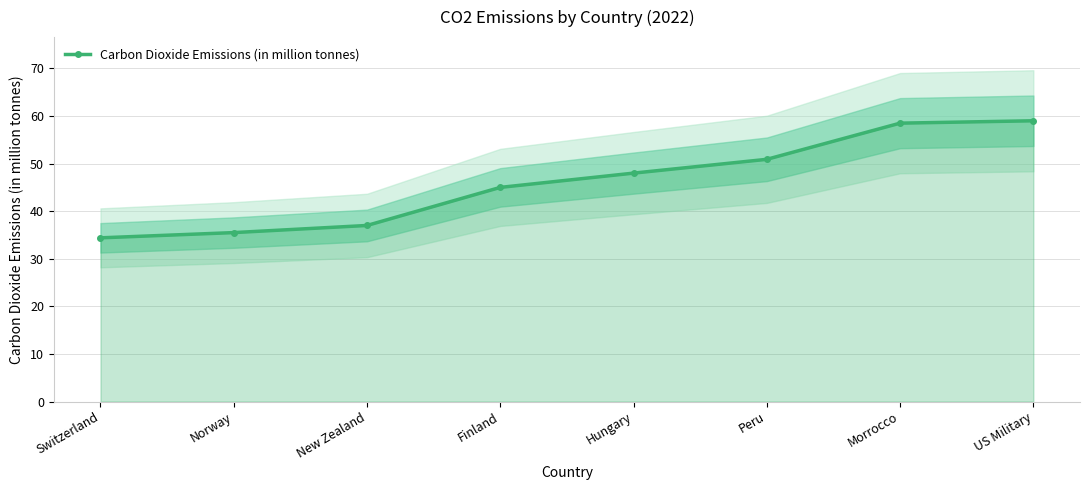

Approximately how many times larger is the value at Norway compared to Peru?

0.7